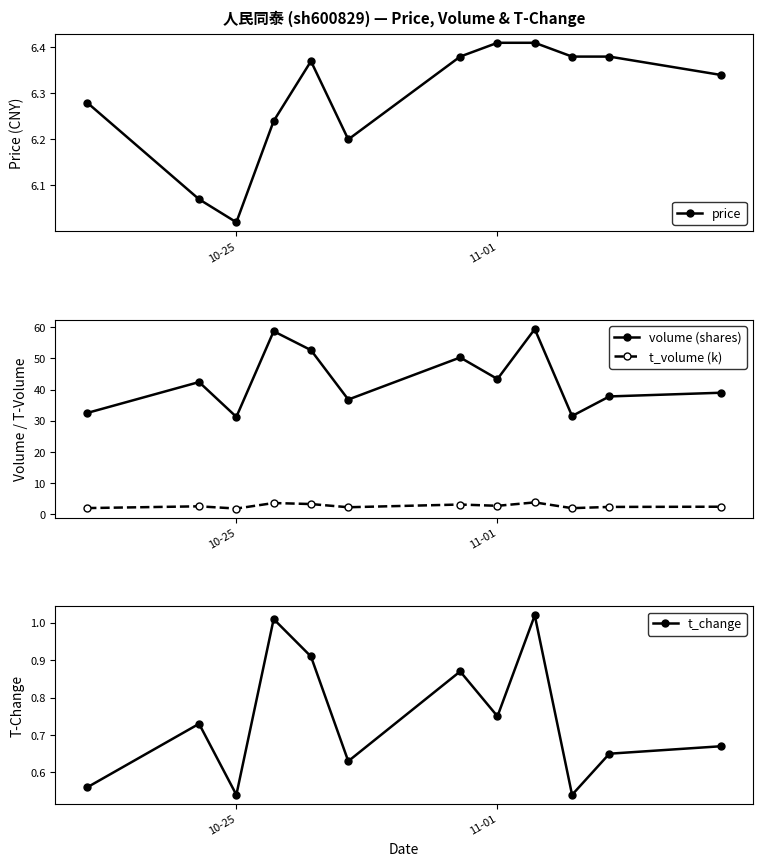

True or false: t_volume (k) and price cross at least once.

False